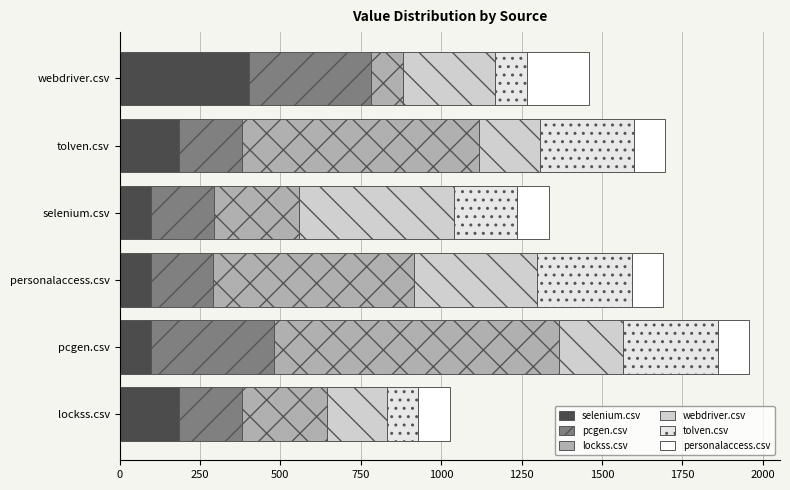

Count the number of categories in the chart.

6